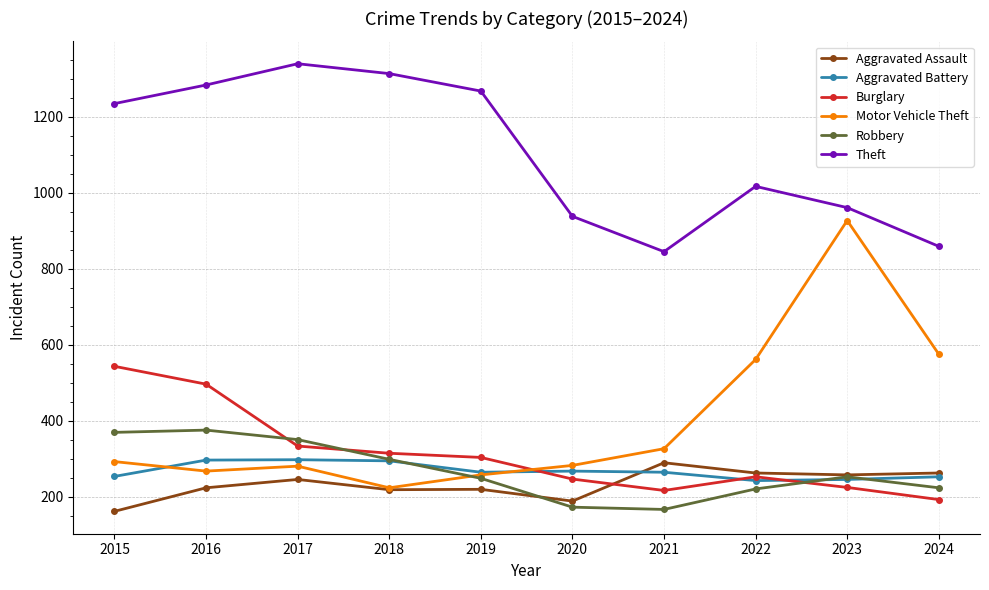

Which series has the largest range (max minus min)?

Motor Vehicle Theft